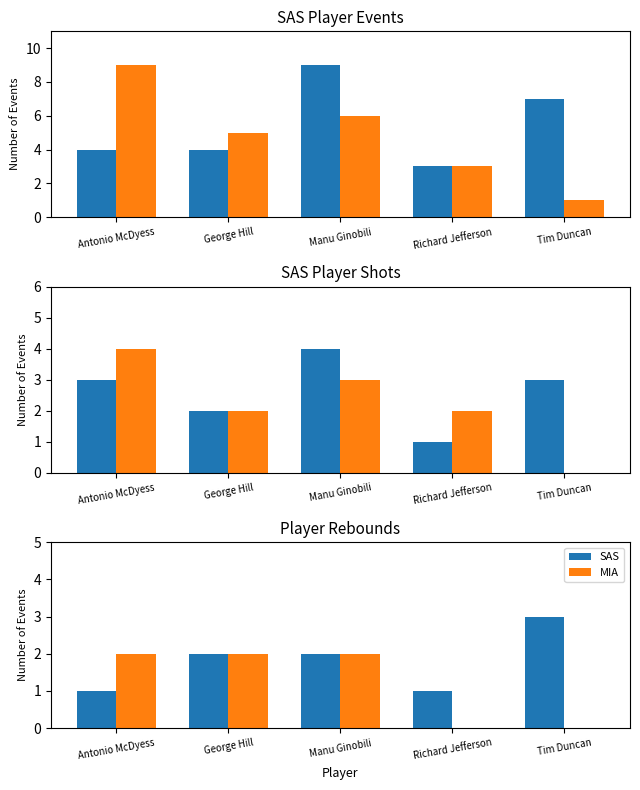

At which label does SAS reach its peak?

Tim Duncan